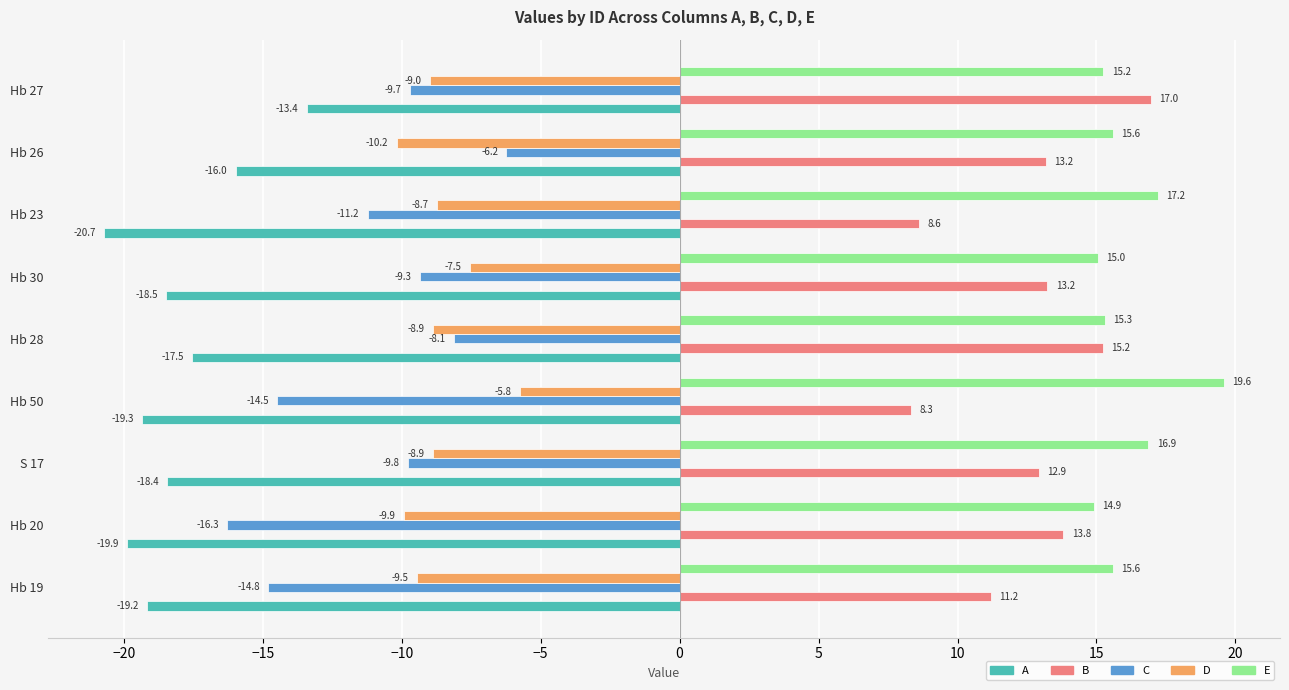

What is the average value of the A series?

-18.1